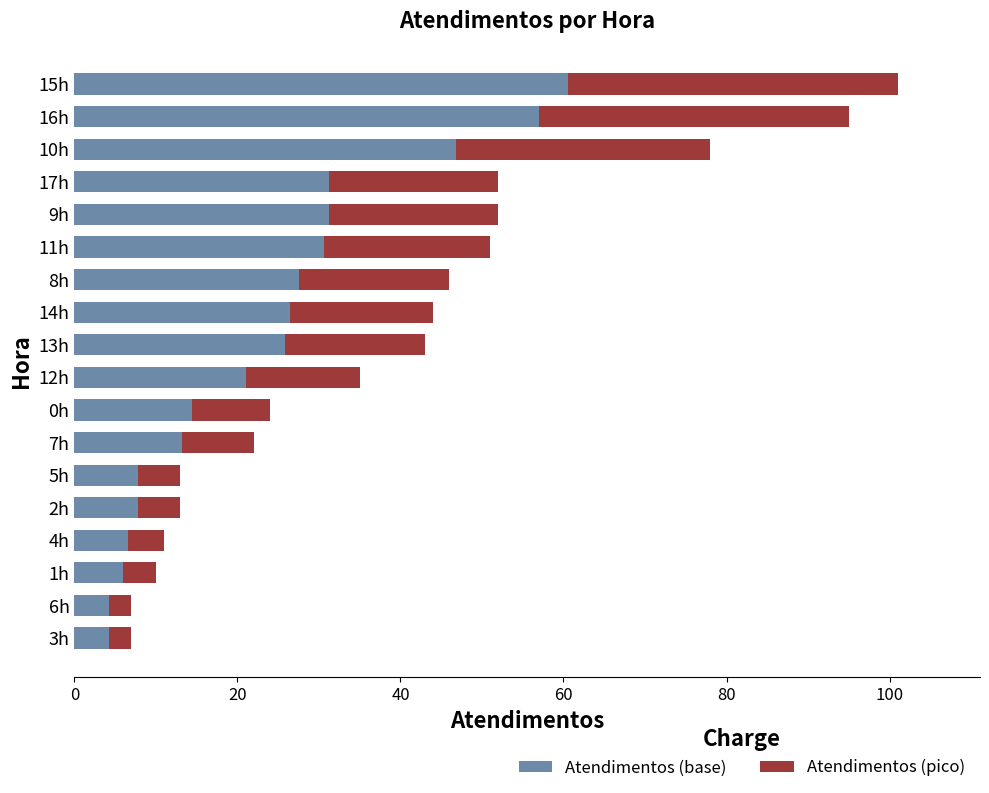

The Atendimentos (base) series shows 20.4 at 7h. True or false?

False